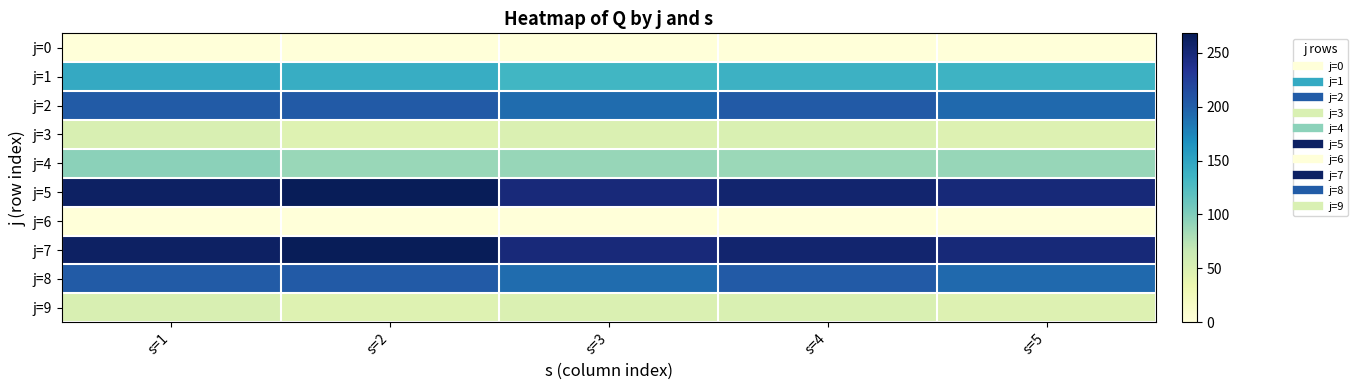

At s=1, list the series in order from largest to smallest.

j=5, j=7, j=2, j=8, j=1, j=4, j=3, j=9, j=0, j=6